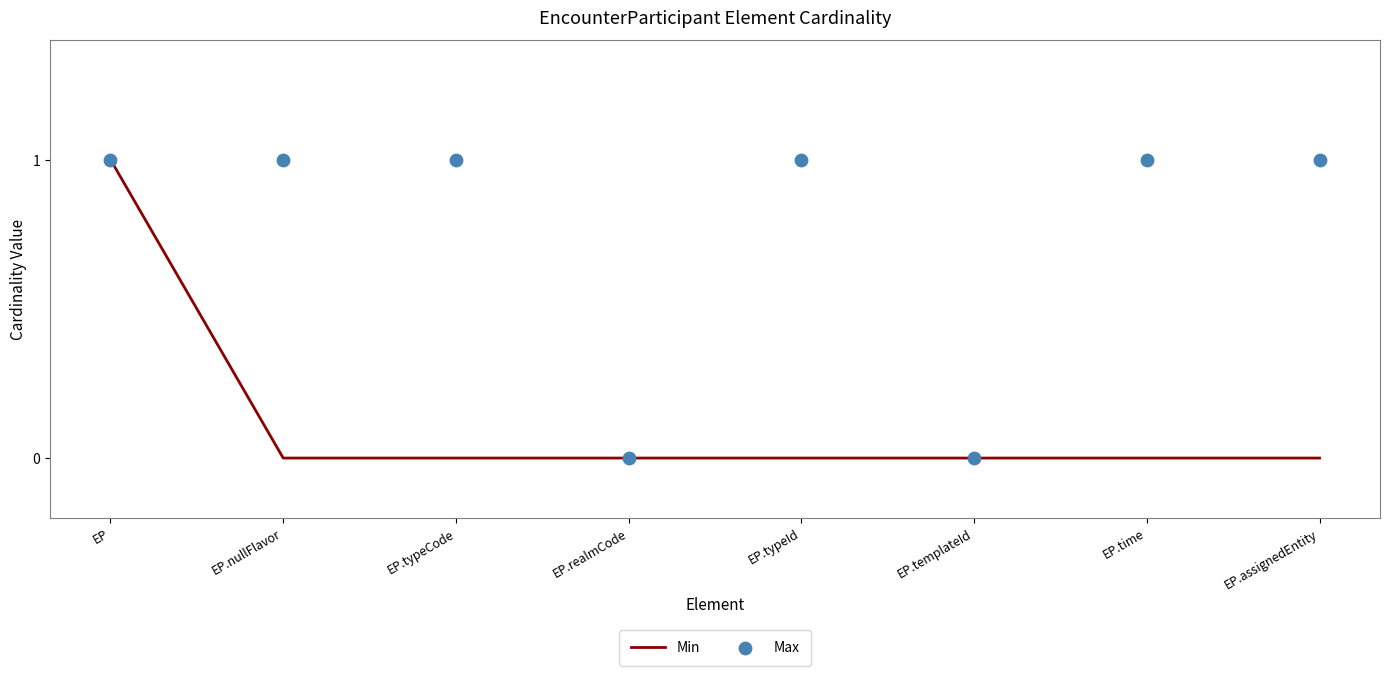

Which series has the largest Y range (max minus min)?

Min